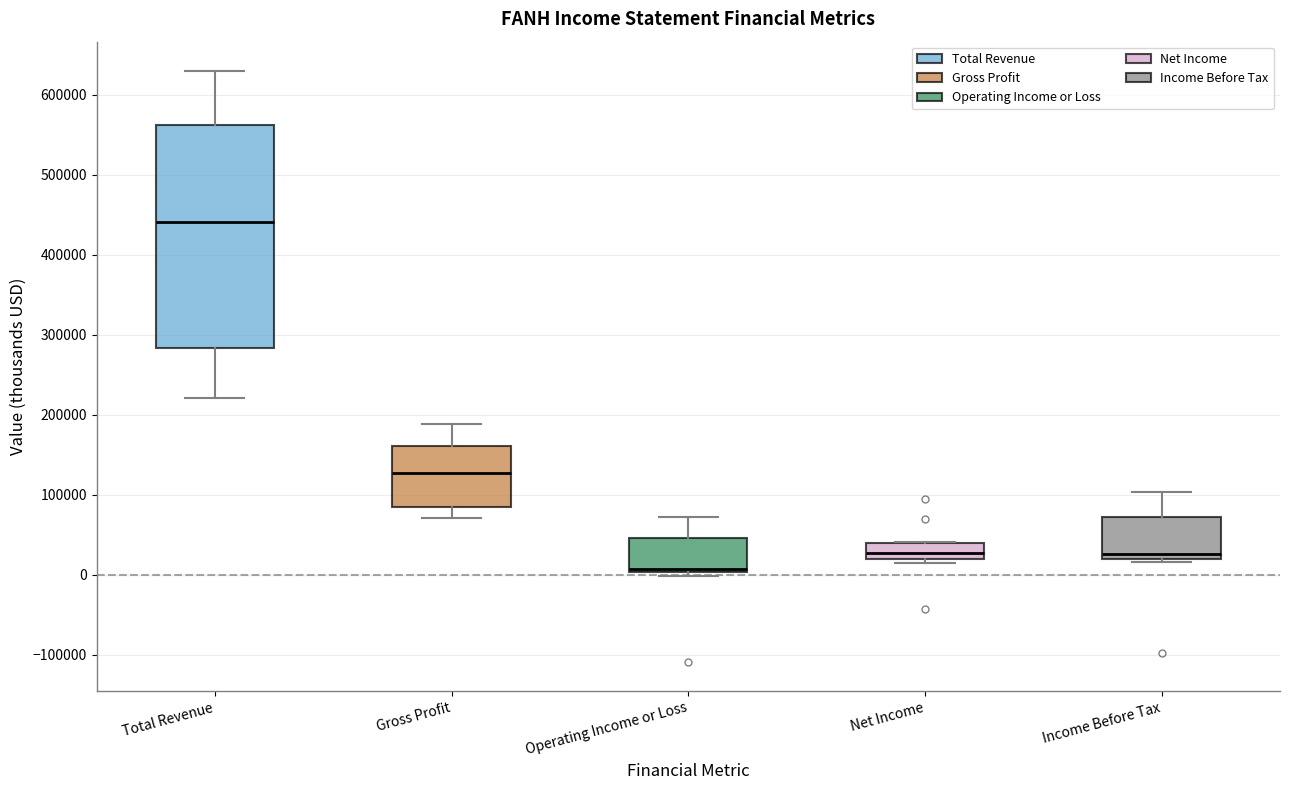

Where is the upper edge of the box for Total Revenue on the y-axis? The values are not printed on the chart, so give them approximately, as read against the axis.

560000